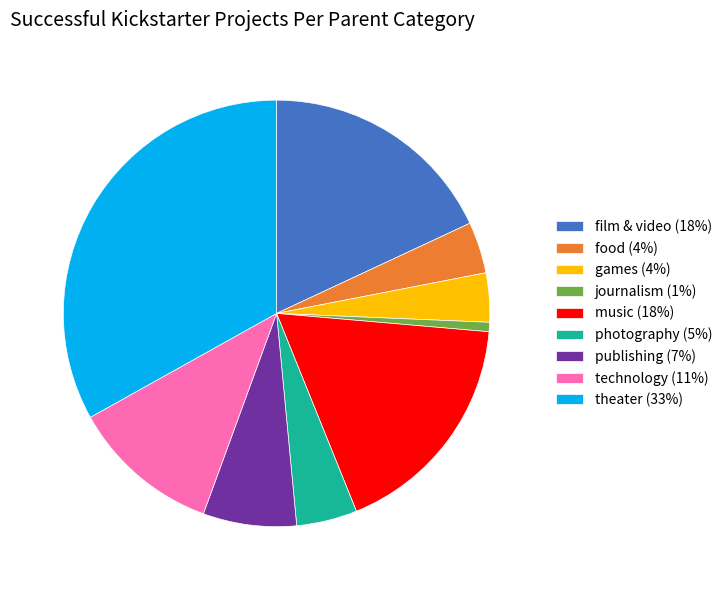

Do games (4%) and music (18%) together represent more than half of the pie?

No